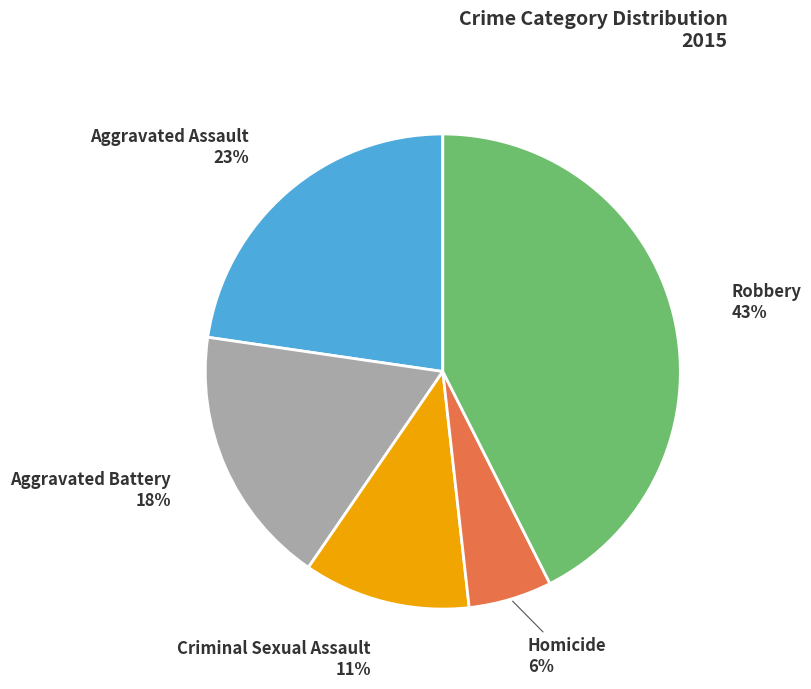

To the nearest percent, what is the difference between the largest and smallest slice percentages?

37%